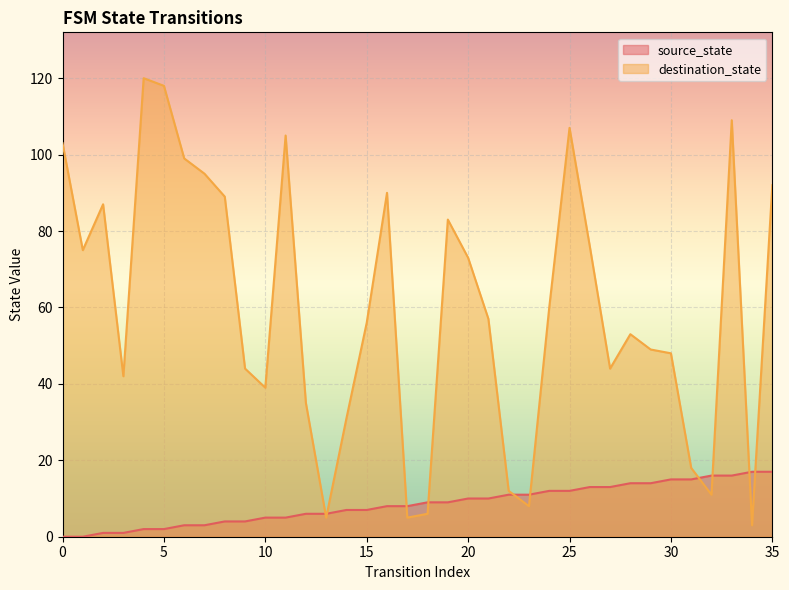

Is the value of destination_state at 5 greater than the value of source_state at 15?

Yes